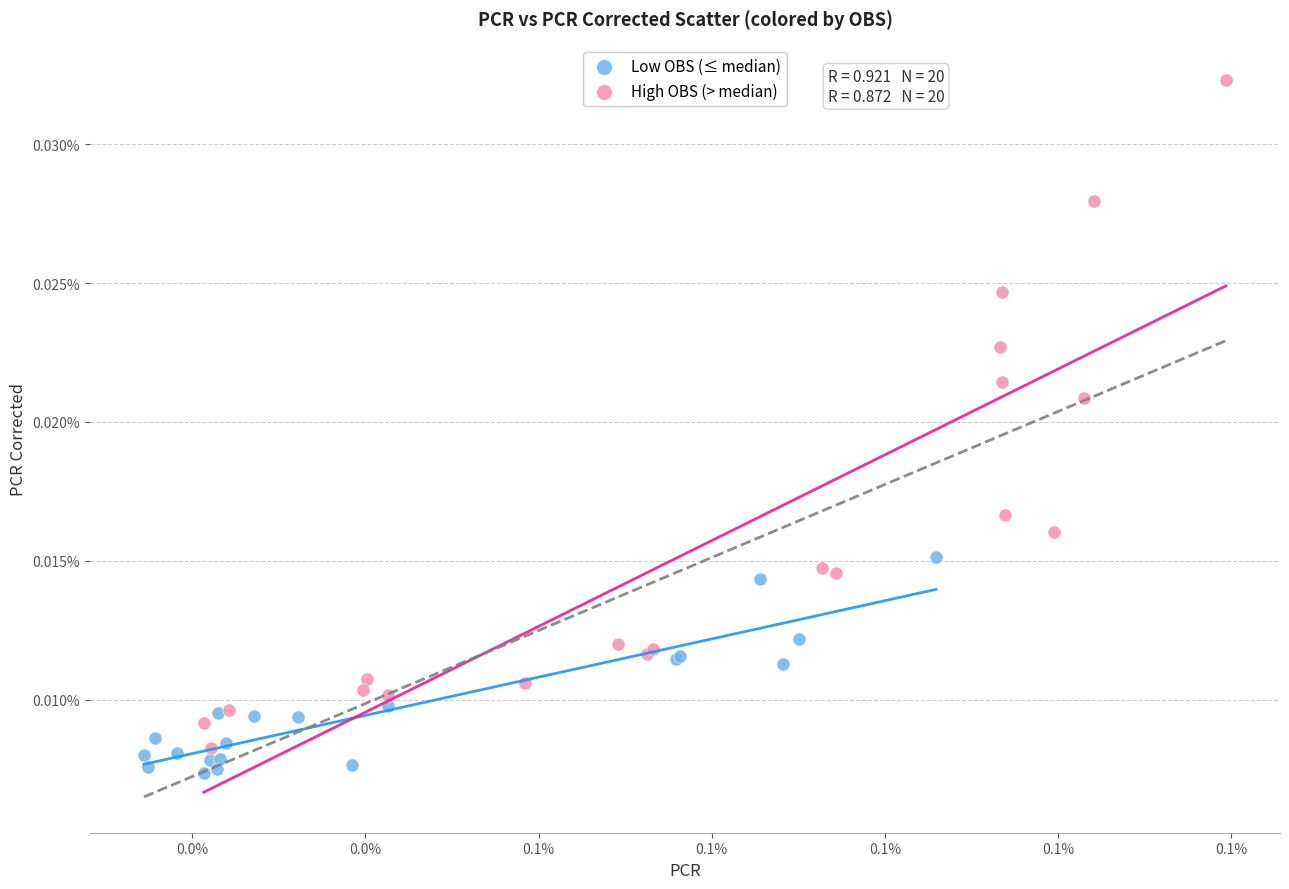

Which series has the widest spread of Y values?

High OBS (> median)